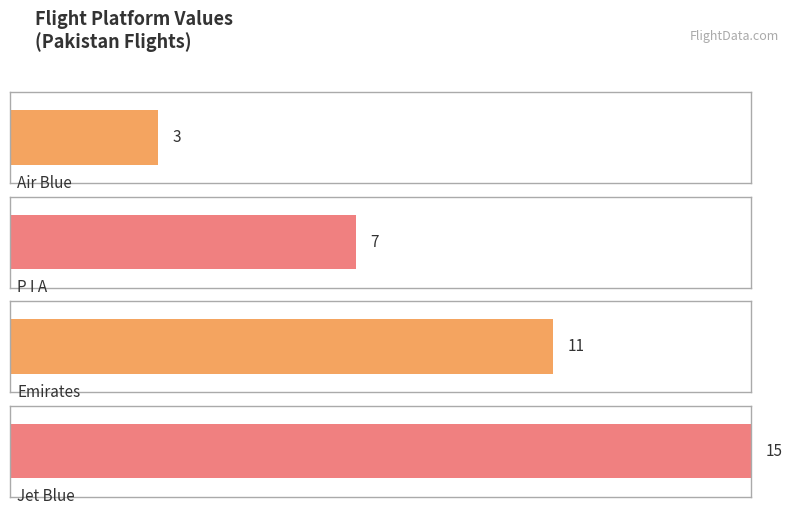

Reading left to right, extract all data points from this chart.

3	7	11	15